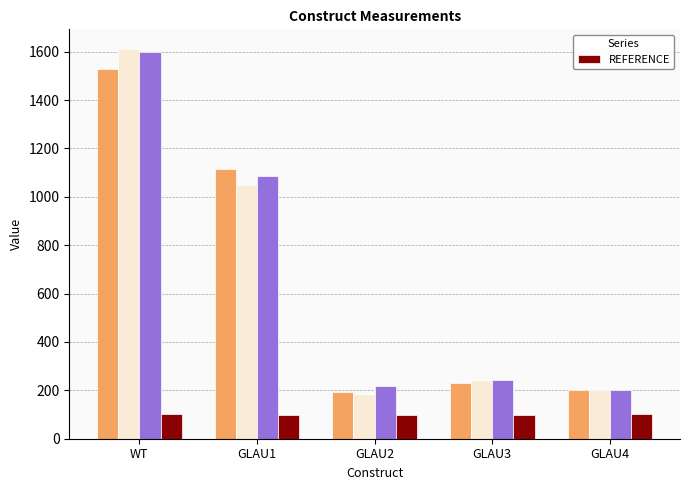

Reading left to right, extract all data points from this chart.

102	100	100	100	101